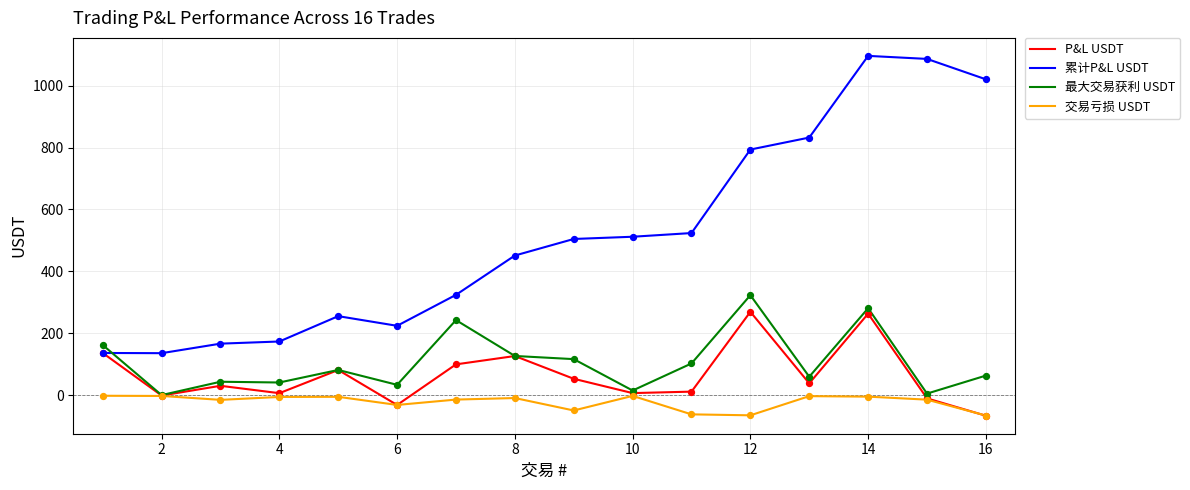

Which series has the largest total across all categories?

累计P&L USDT